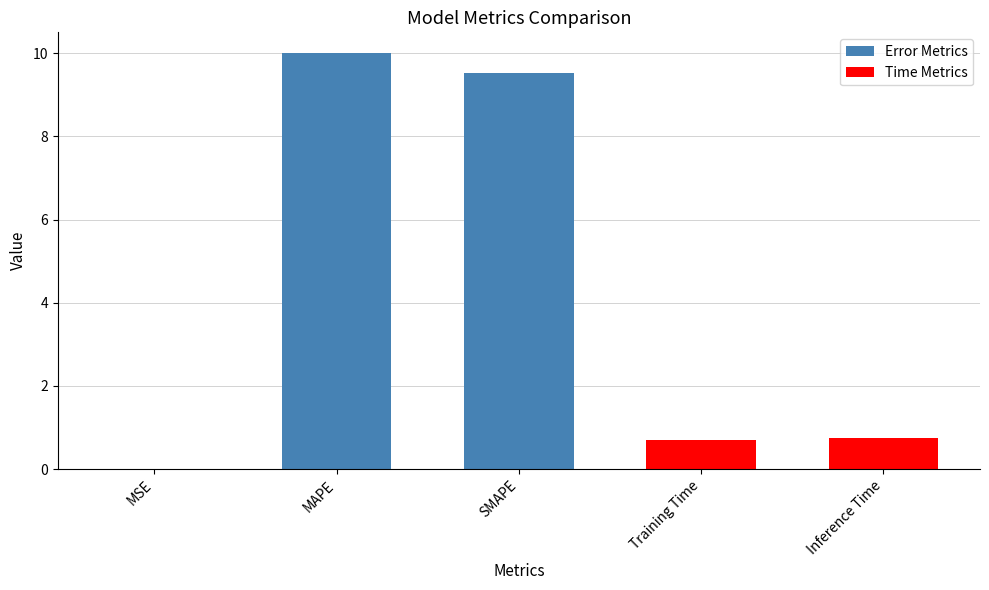

True or false: the data shows 0.0 at MSE.

True